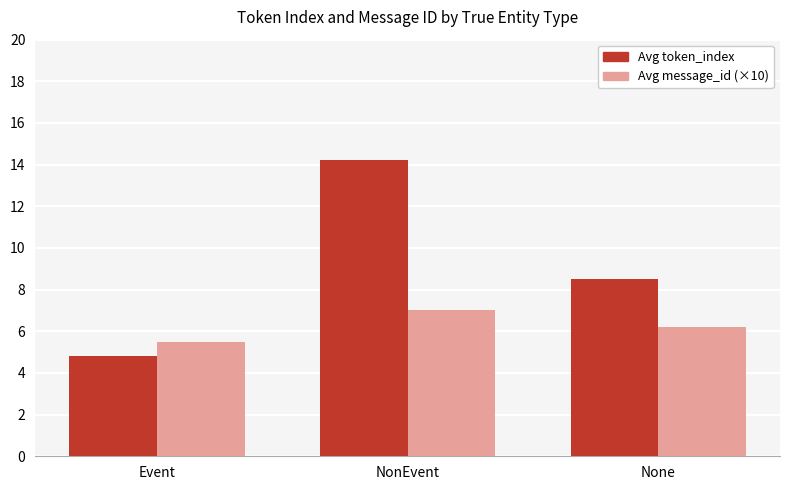

Rank the series at None from highest to lowest value.

Avg token_index, Avg message_id (×10)